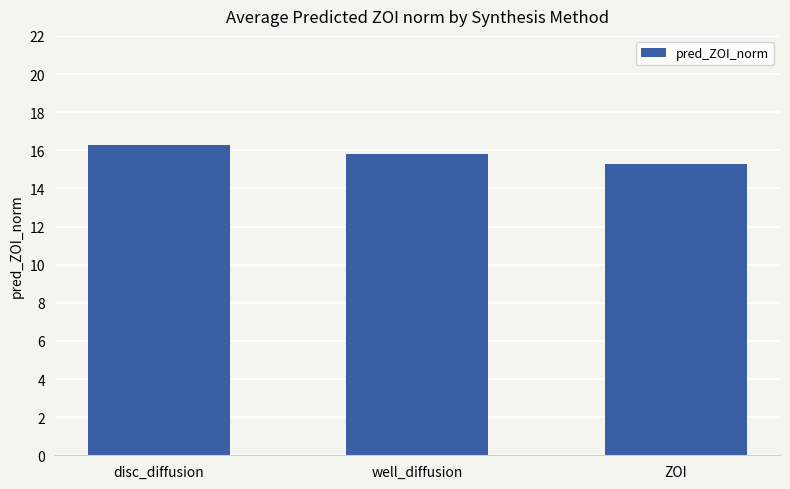

How many values are between 15 and 16?

2